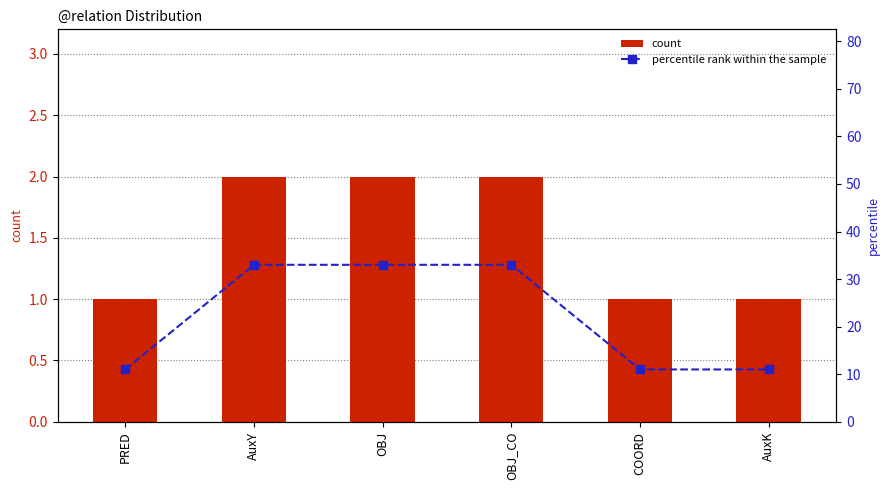

At PRED, list the series in order from smallest to largest.

count, percentile rank within the sample